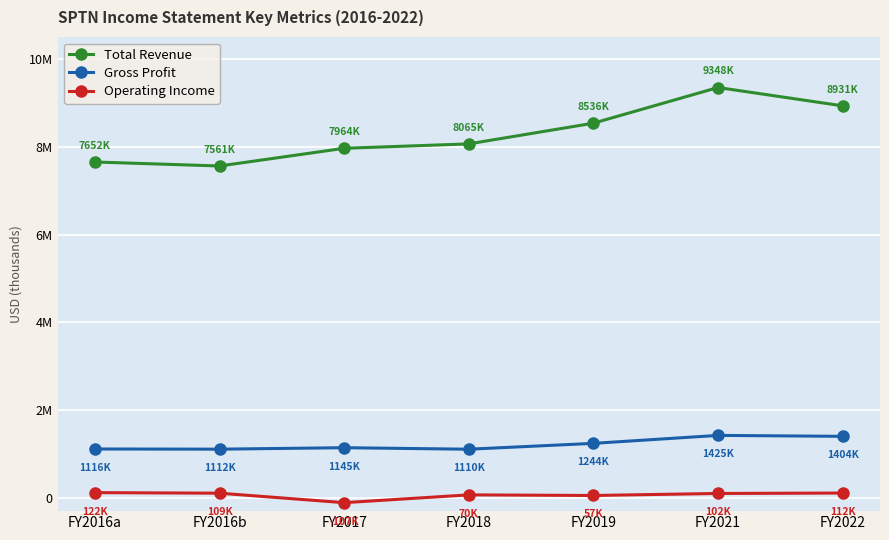

What is the label of the 4th point from the left?

FY2018